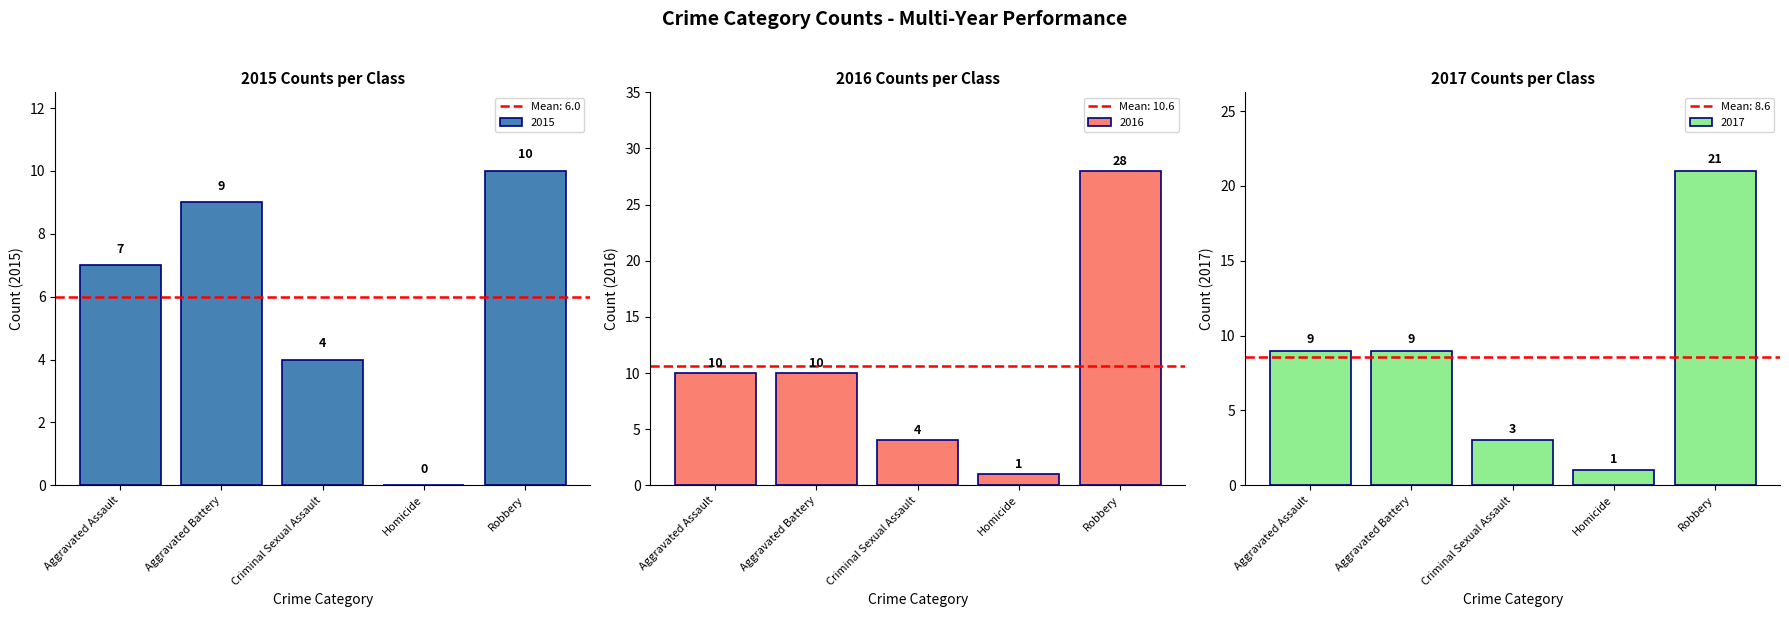

How many 2016 values are between 4 and 10?

3